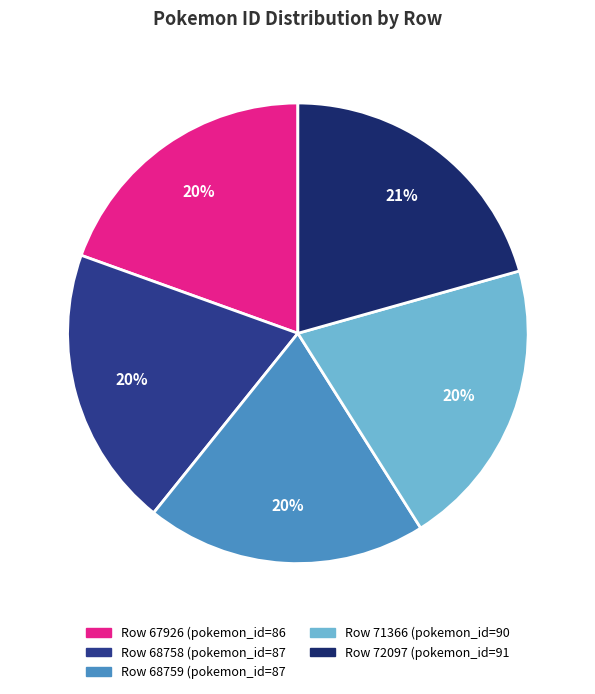

Does any single category account for the majority?

No